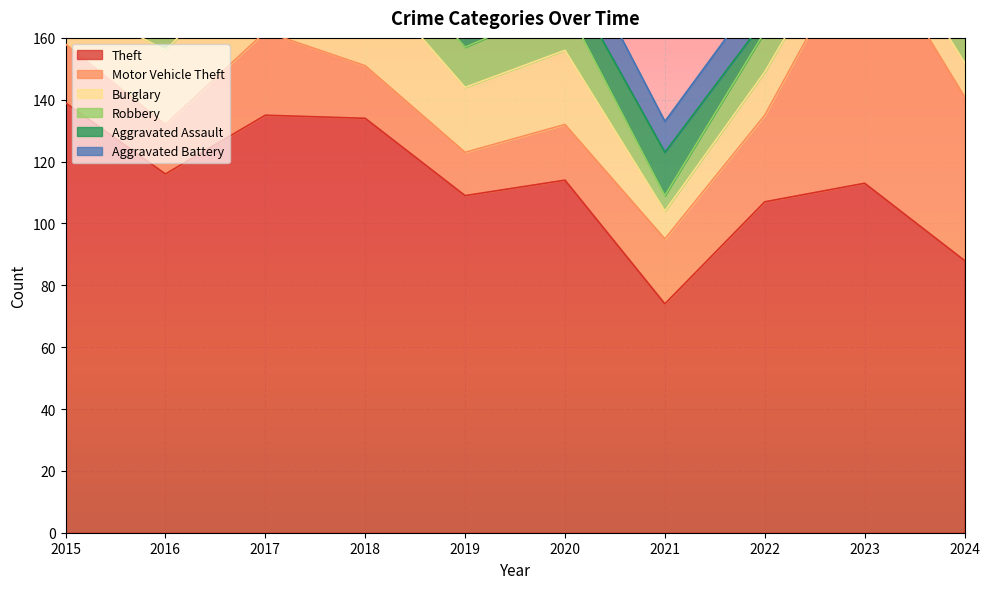

How many intersections are there between Aggravated Battery and Robbery?

5